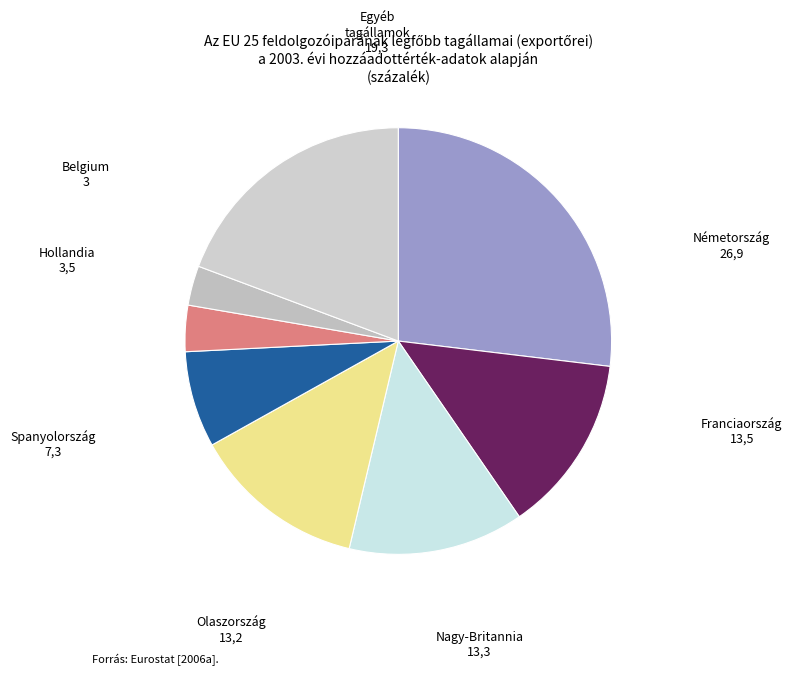

Is there a majority slice in this chart?

No